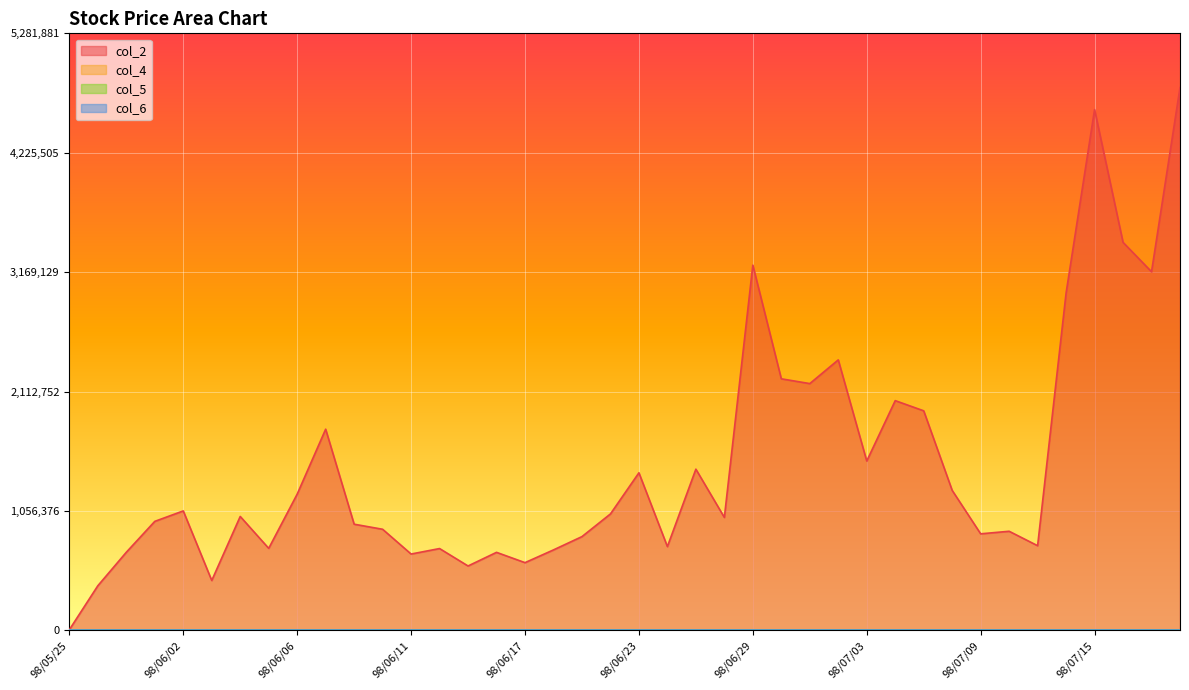

Where is the first local minimum for col_2?

98/06/03